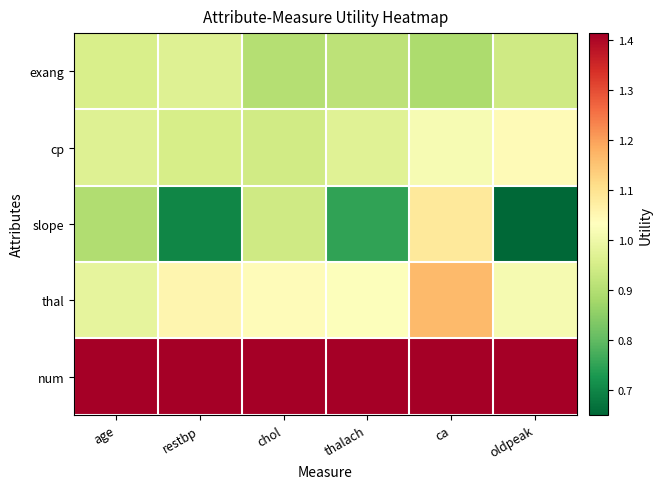

Reading right to left, extract all data points from this chart.

num: oldpeak=1.4	ca=1.4	thalach=1.4	chol=1.4	restbp=1.4	age=1.4
thal: oldpeak=1.0	ca=1.2	thalach=1.0	chol=1.0	restbp=1.1	age=1.0
slope: oldpeak=0.7	ca=1.1	thalach=0.8	chol=0.9	restbp=0.7	age=0.9
cp: oldpeak=1.0	ca=1.0	thalach=1.0	chol=0.9	restbp=1.0	age=1.0
exang: oldpeak=0.9	ca=0.9	thalach=0.9	chol=0.9	restbp=1.0	age=1.0